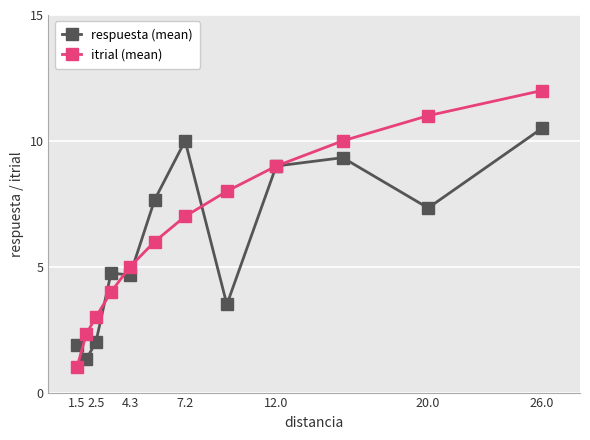

True or false: itrial (mean) has more than 1 interior local peaks.

False